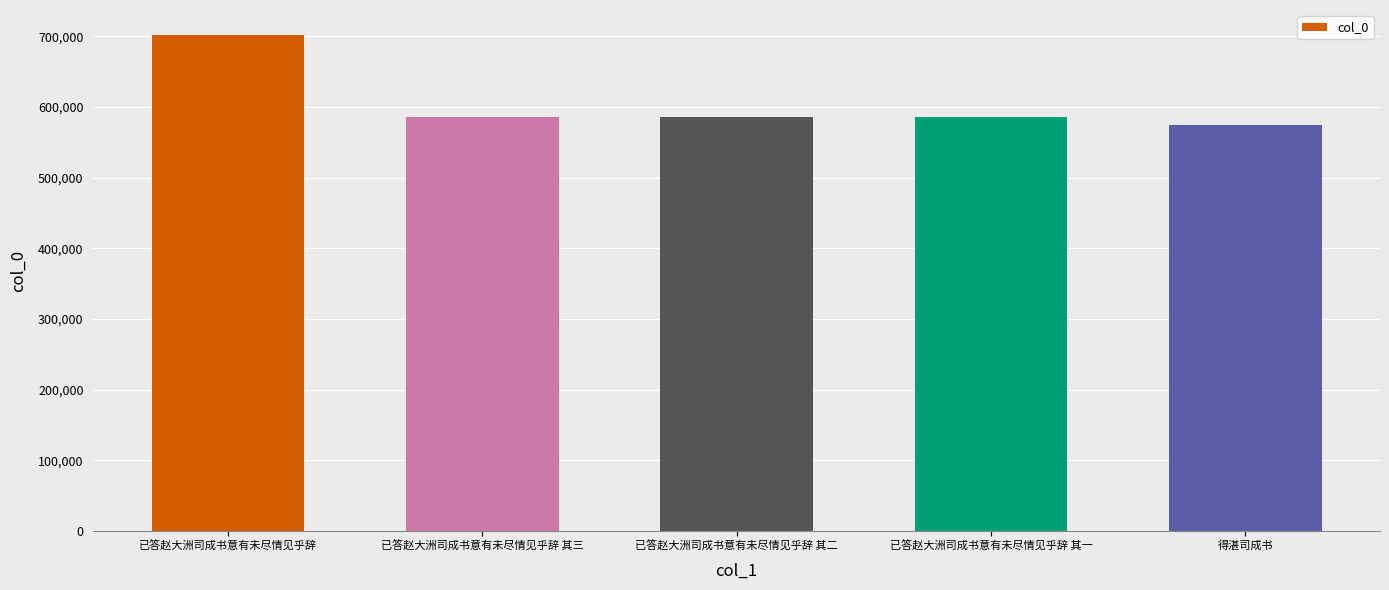

What is the value of the 4th bar from the left?

585793